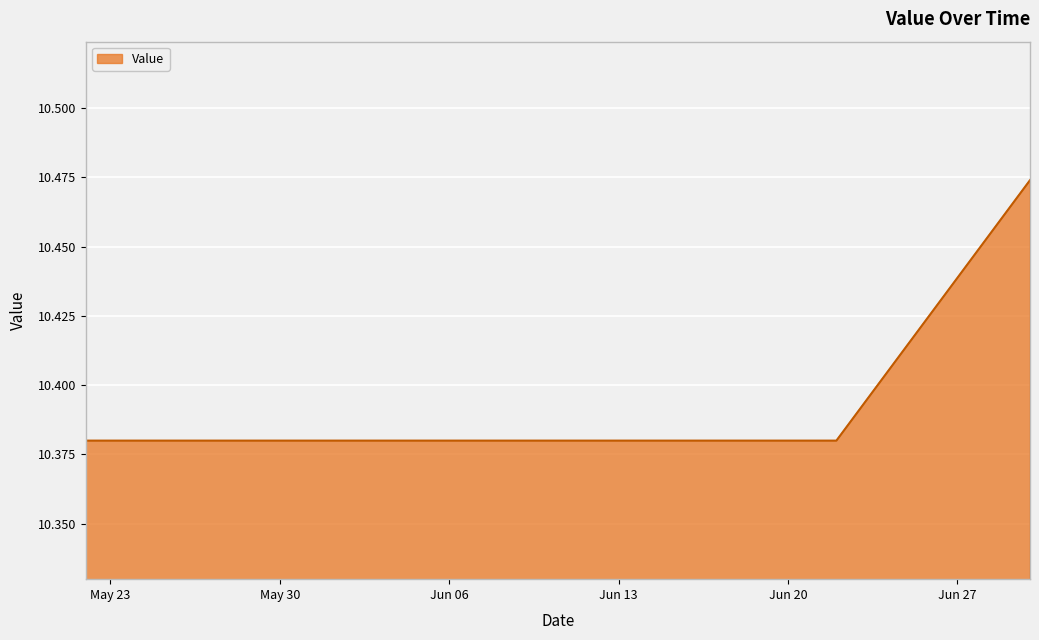

What is the label of the 21st point from the left?

2023-06-11